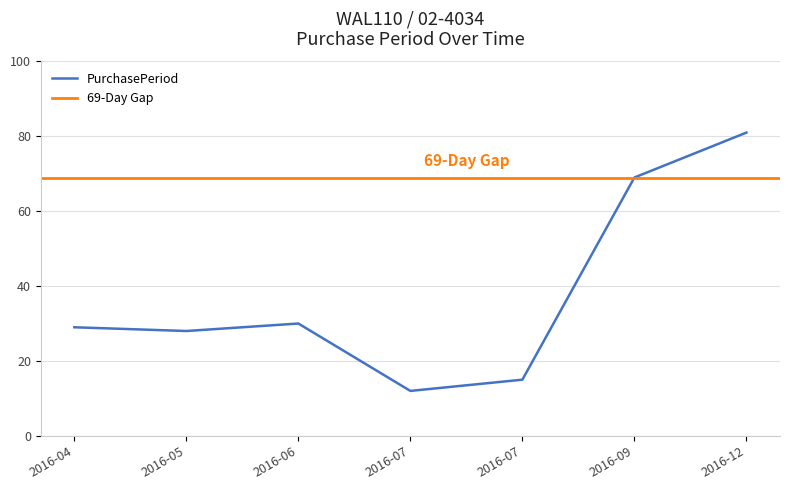

What is the minimum value shown in the chart?

12